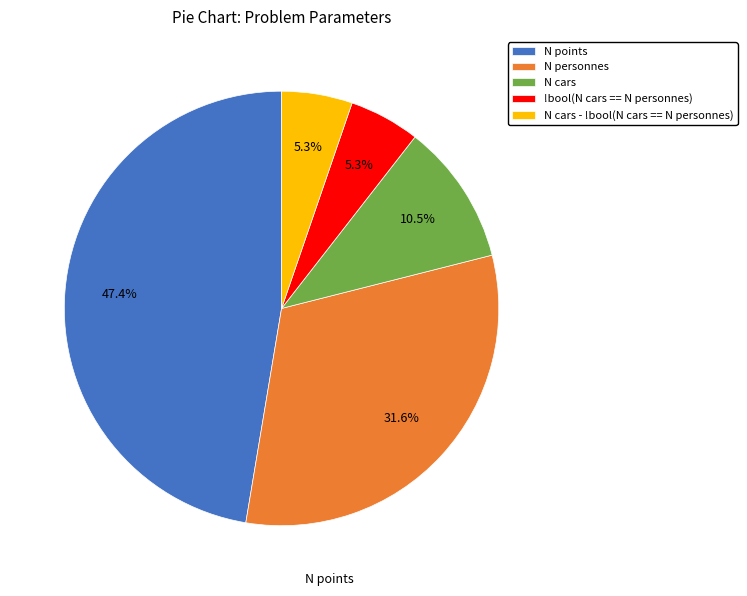

Is the sum of !bool(N cars == N personnes) and N points greater than half?

Yes